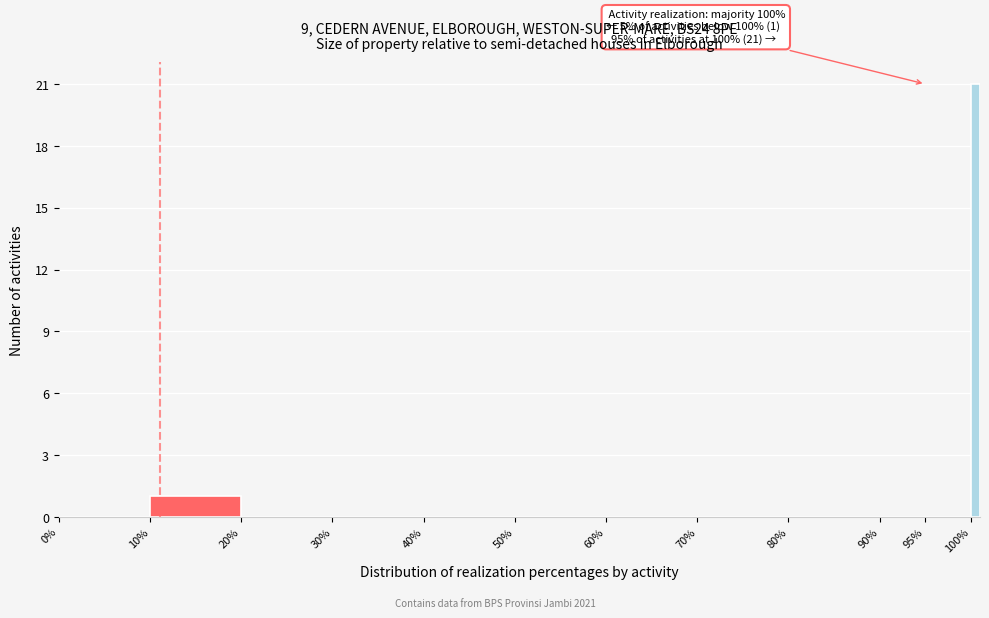

Read against the x-axis, roughly where is the centre of the tallest bar?

100.5